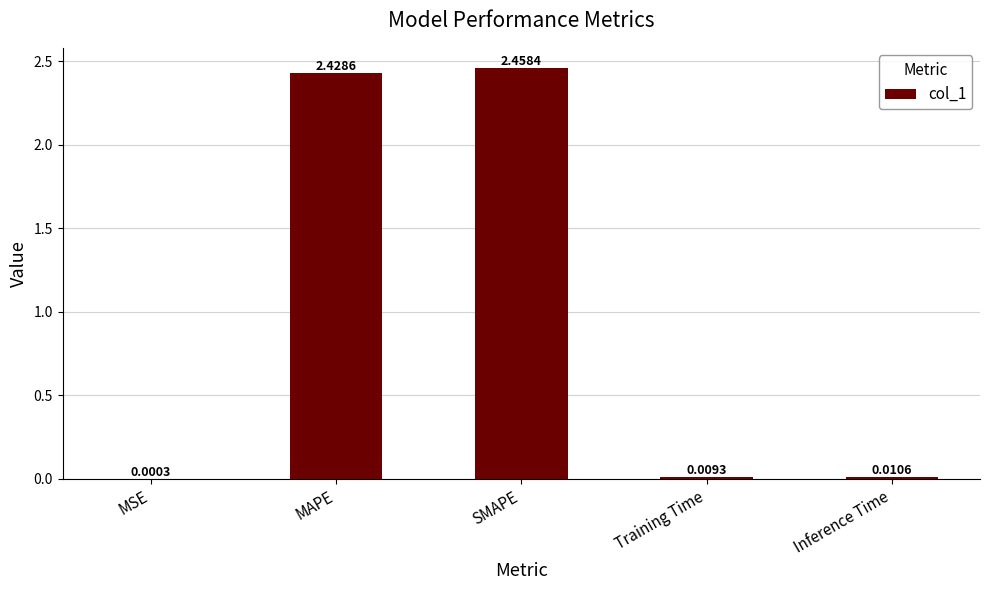

Is it true that the value at SMAPE is 0.7?

False